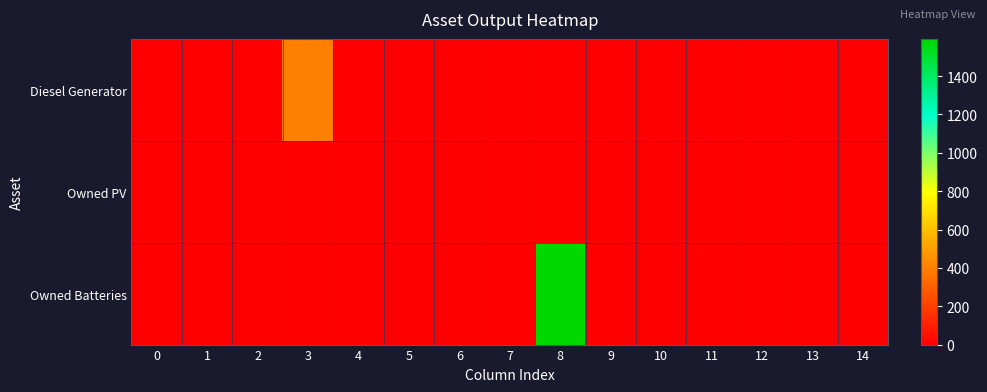

Which series has the widest spread of values?

Owned Batteries